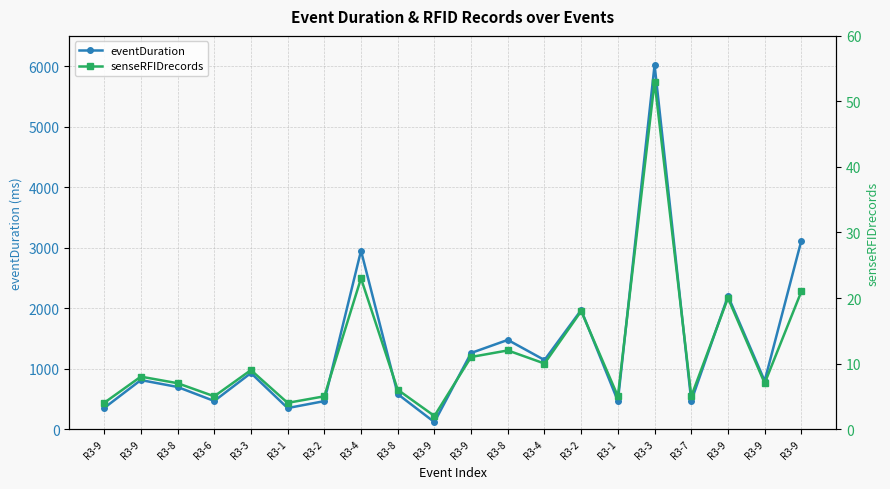

At which category does the chart reach its minimum across all series?

R3-9